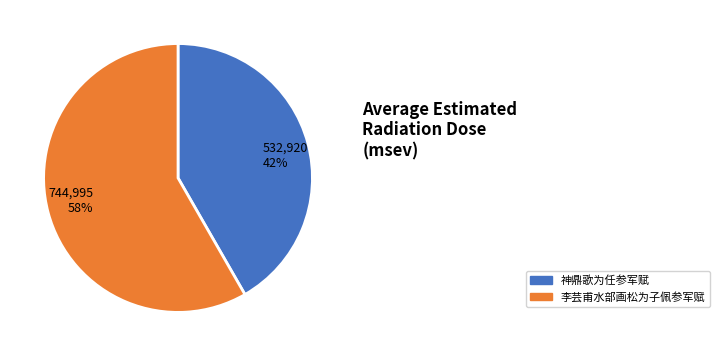

What percentage is the 李芸甫水部画松为子佩参军赋 slice, to the nearest percent?

58%